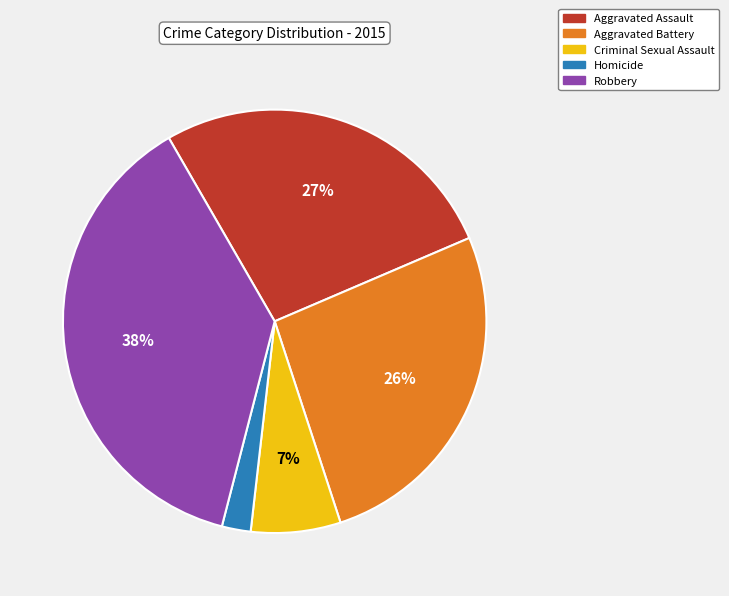

What is the largest slice in the pie chart?

Robbery